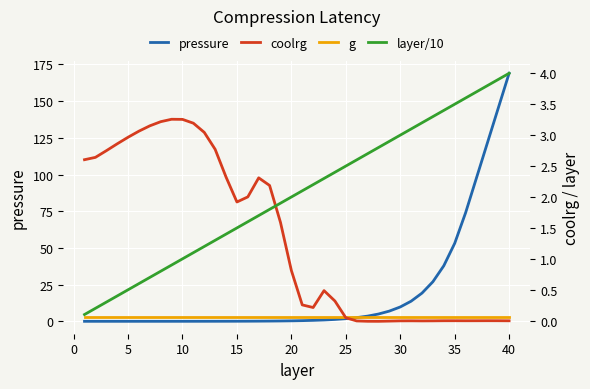

How many interior local peaks does the coolrg series have?

6